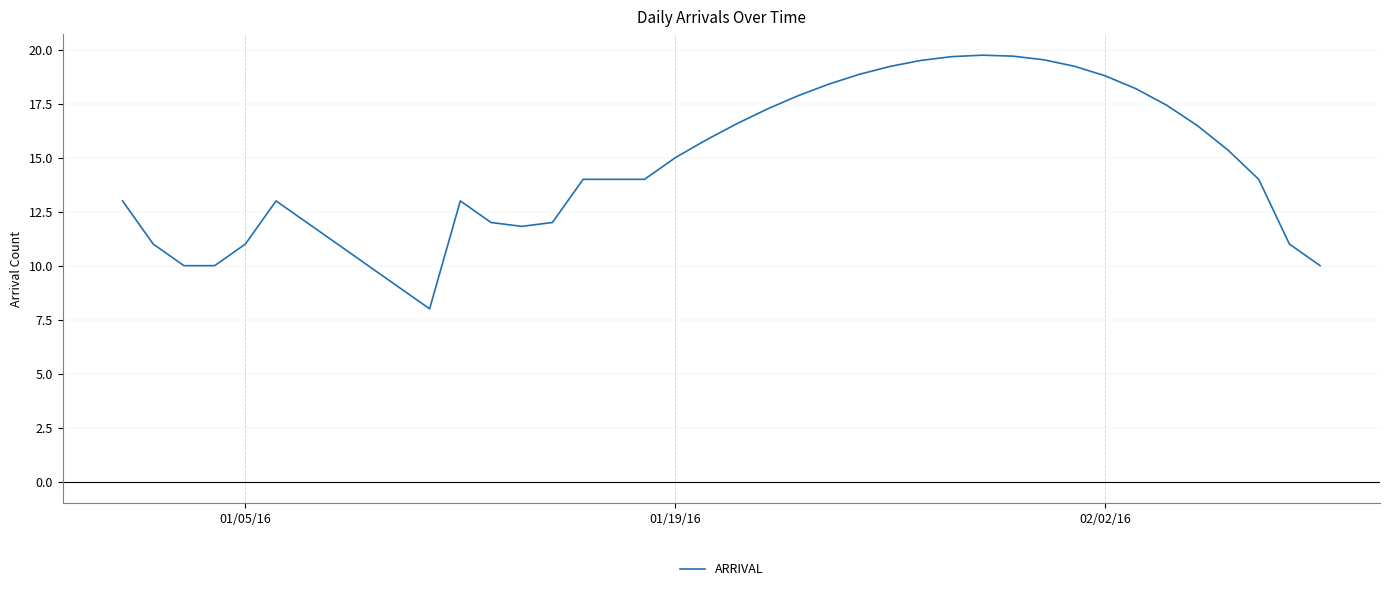

What is the minimum value shown in the chart?

8.0